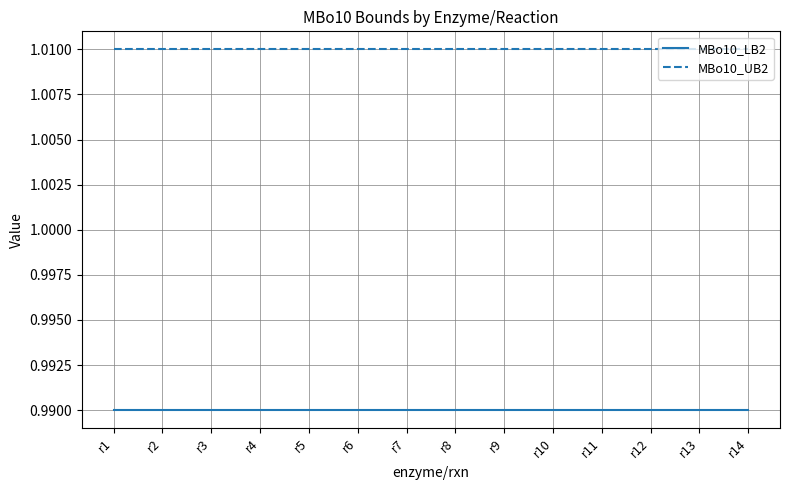

Is it true that MBo10_UB2 equals 0.2 at r3?

False